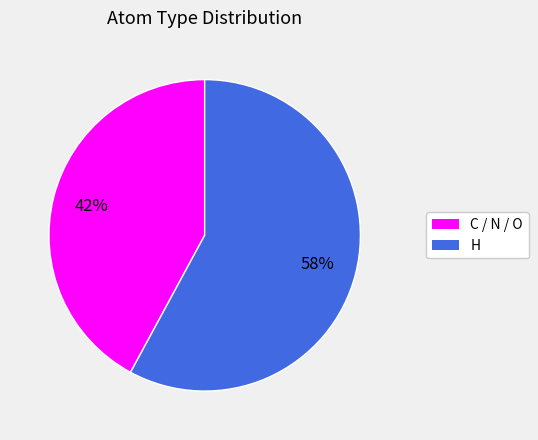

To the nearest percent, what is the difference between the largest and smallest slice percentages?

16%